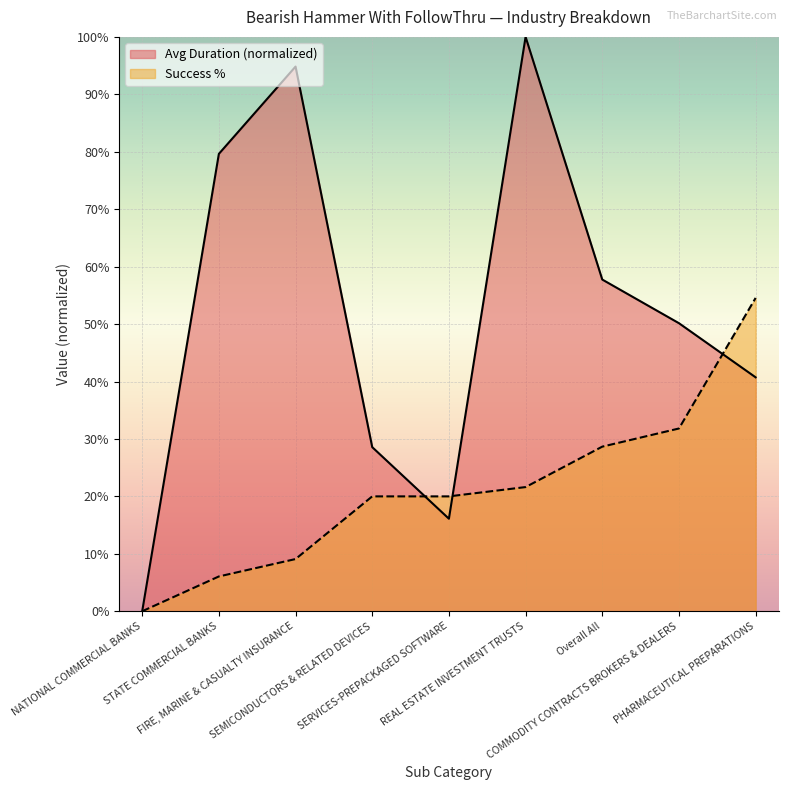

Reading left to right, what are all the values shown in this chart?

Avg Duration: 0.0	0.8	0.9	0.3	0.2	1.0	0.6	0.5	0.4
Success %: 0.0	0.1	0.1	0.2	0.2	0.2	0.3	0.3	0.5